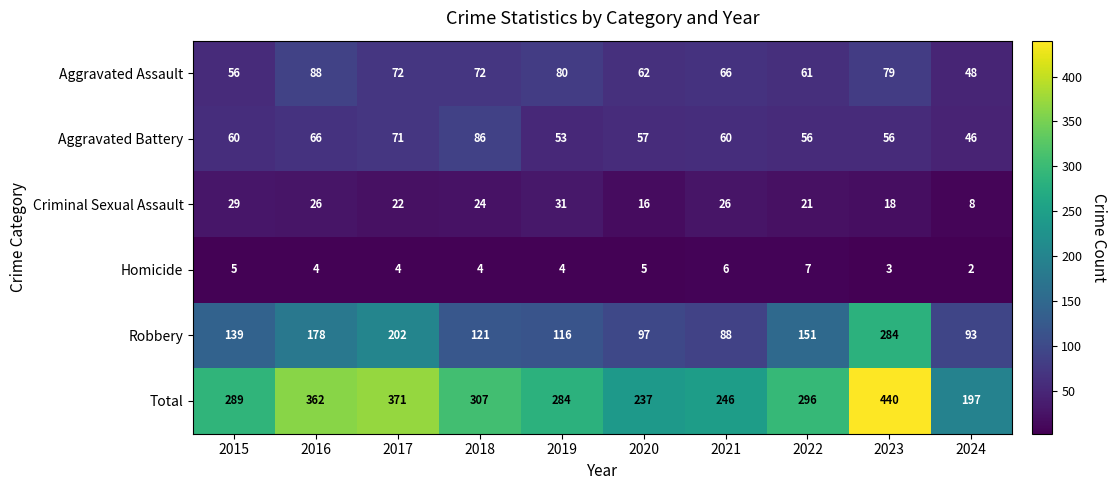

How many Homicide values are between 4 and 5?

6